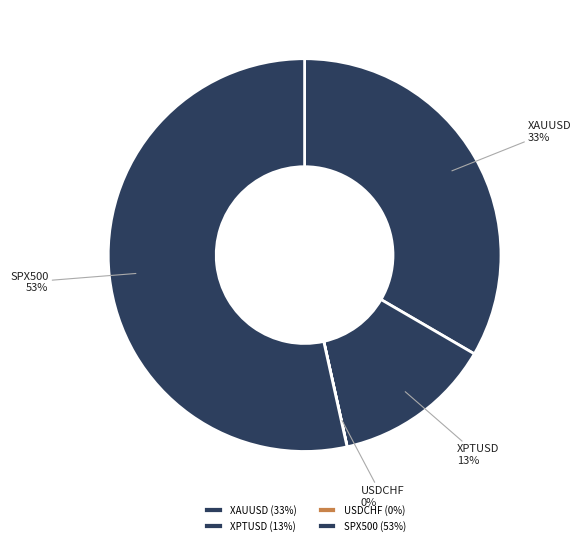

What is the largest slice in the pie chart?

SPX500